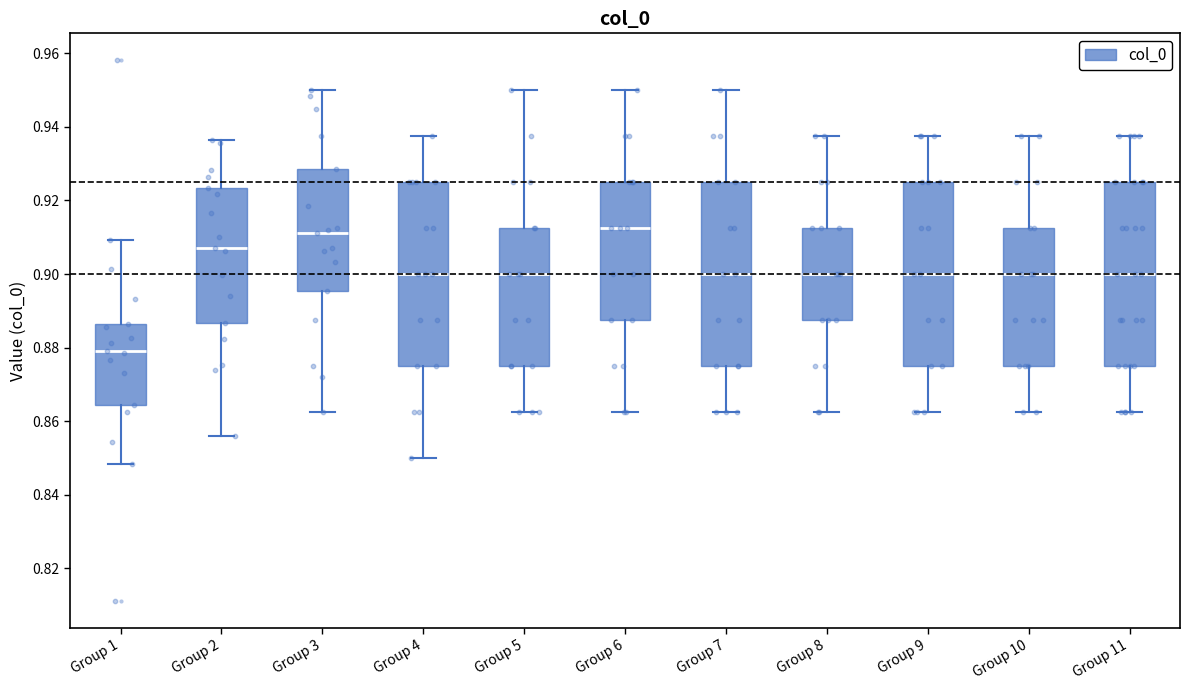

Where does the lower whisker of the box for Group 9 end on the y-axis? The values are not printed on the chart, so give them approximately, as read against the axis.

0.862